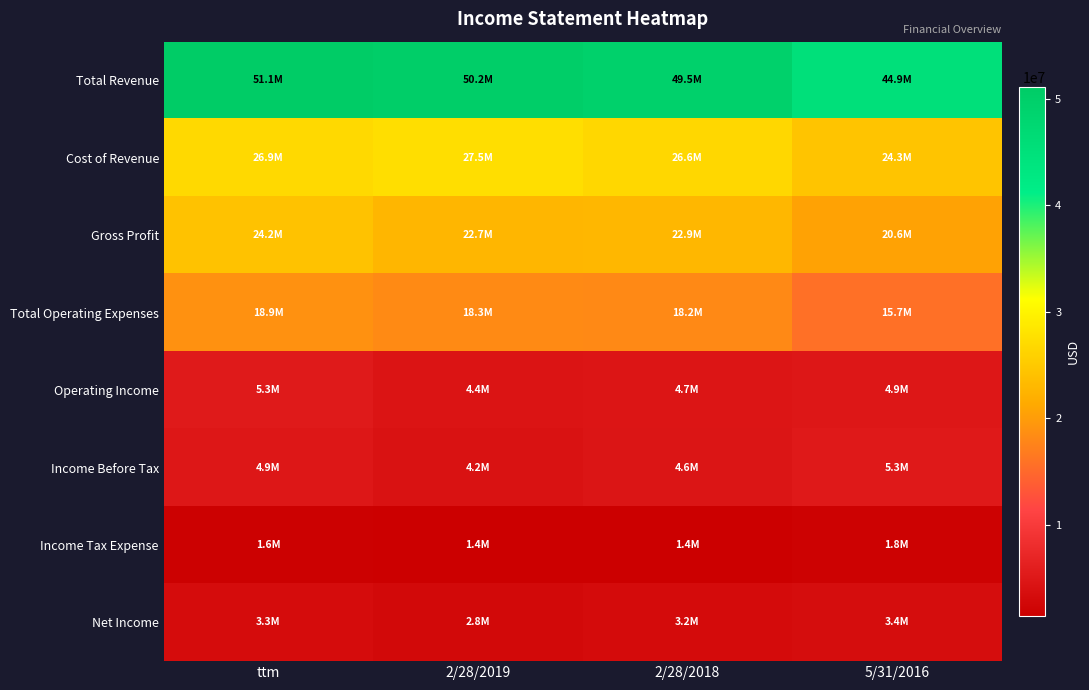

Which series has the largest total across all categories?

Total Revenue